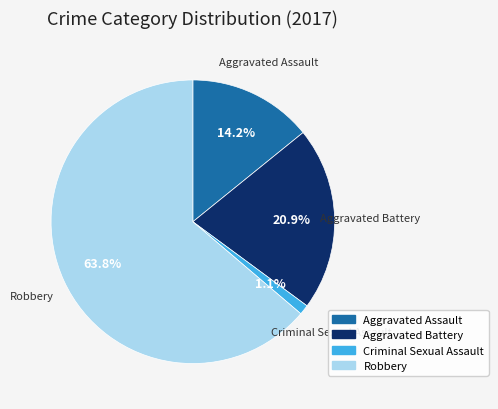

To the nearest percent, what portion does Criminal Sexual Assault represent?

1%